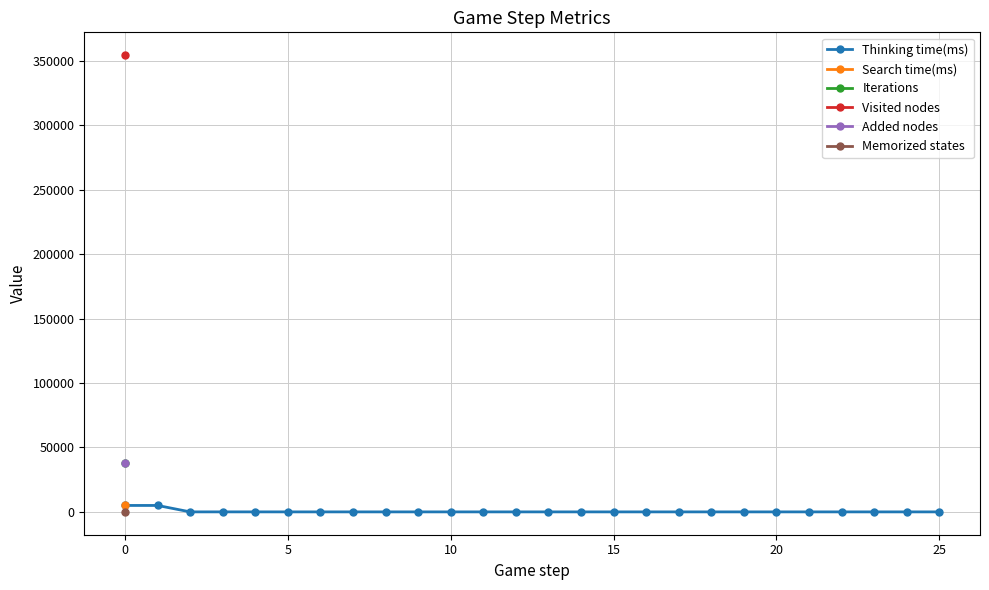

True or false: Thinking time(ms) has more than 1 interior local peaks.

True